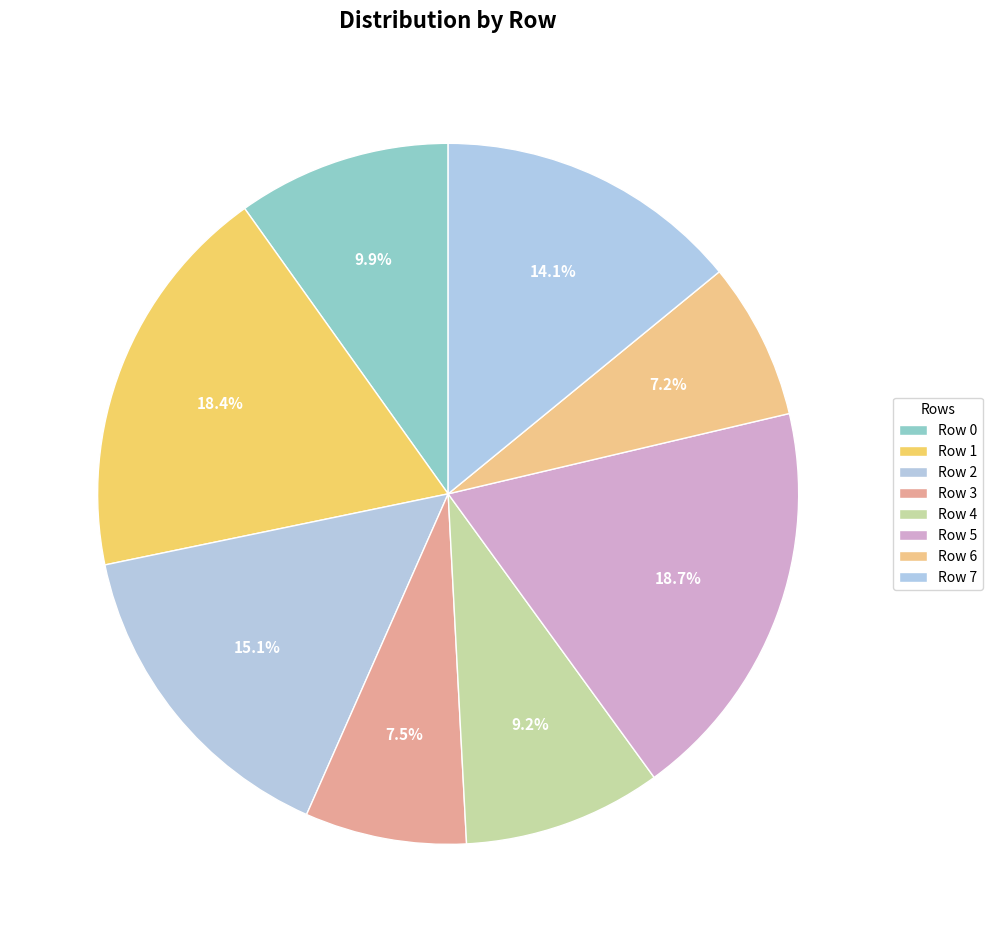

To the nearest percent, what is the combined percentage of Row 7 and Row 5?

33%